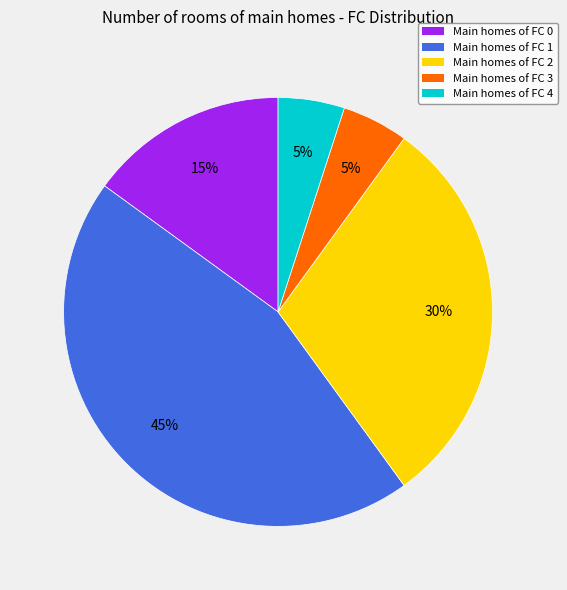

To the nearest percent, what is the difference between the largest and smallest slice percentages?

40%